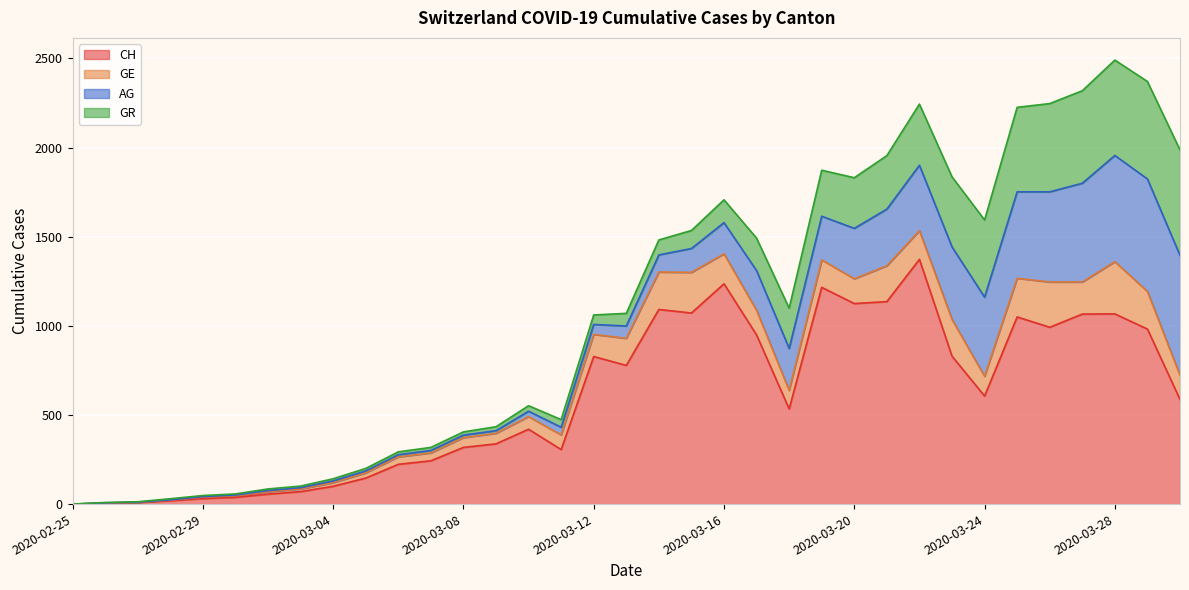

The GE series shows 0 at 2020-02-25. True or false?

True